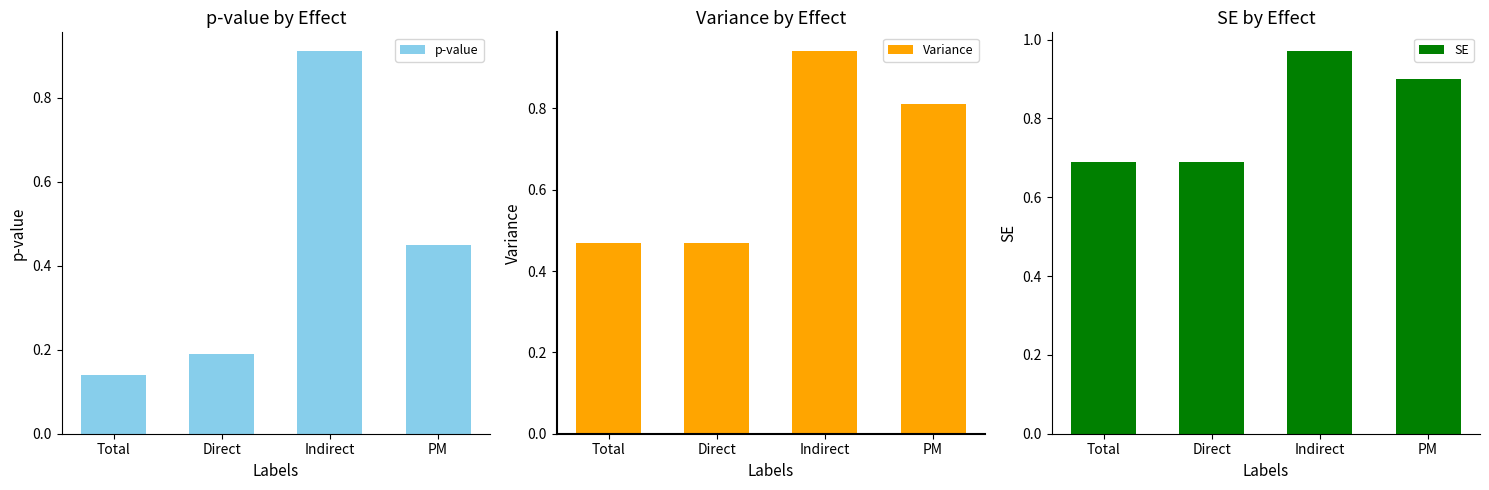

What is the total value across all series at PM?

2.2